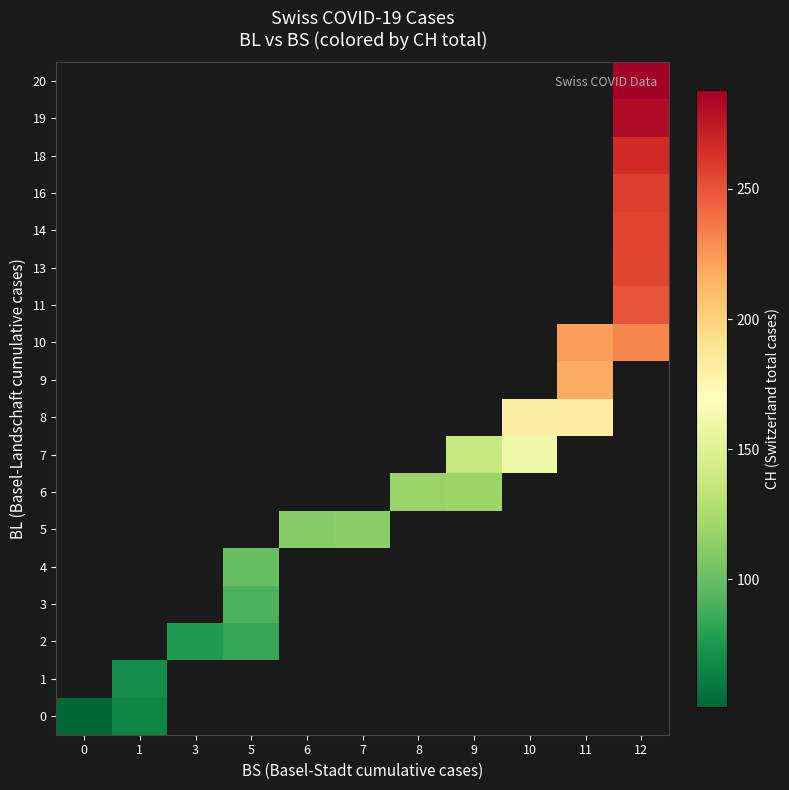

What is the minimum value shown in the chart?

51.0